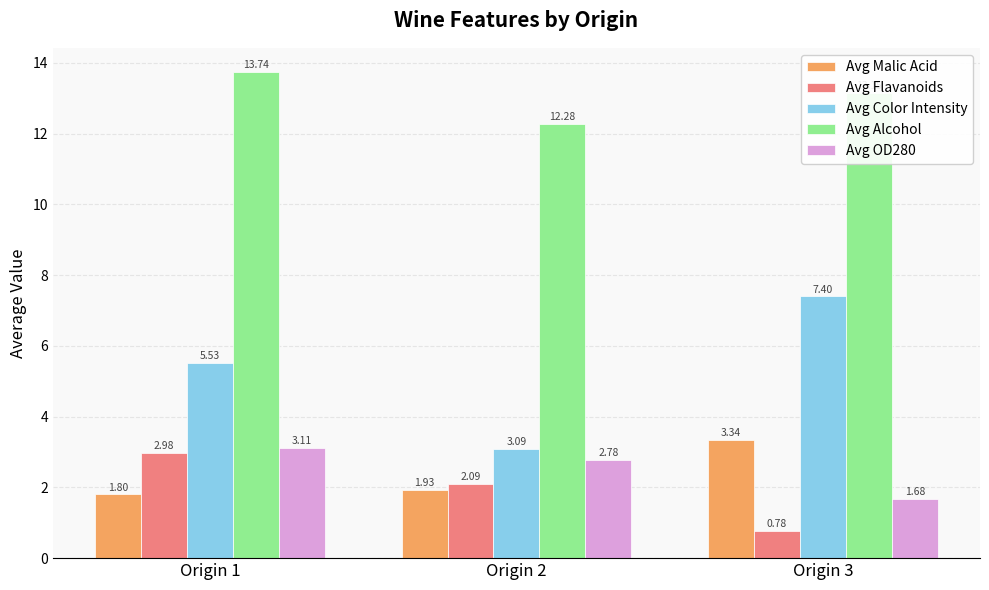

At which label is Avg Alcohol closest to 13?

Origin 3